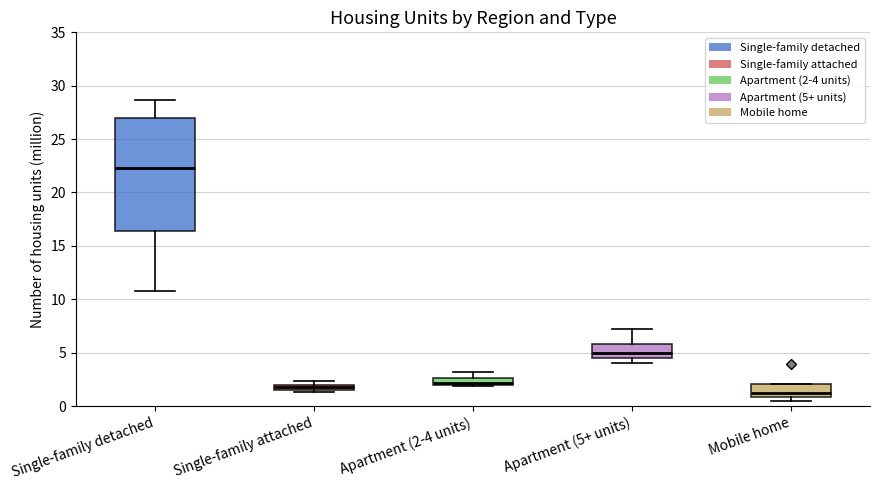

Comparing the boxes themselves (not the whiskers), which one is the tallest?

Single-family detached